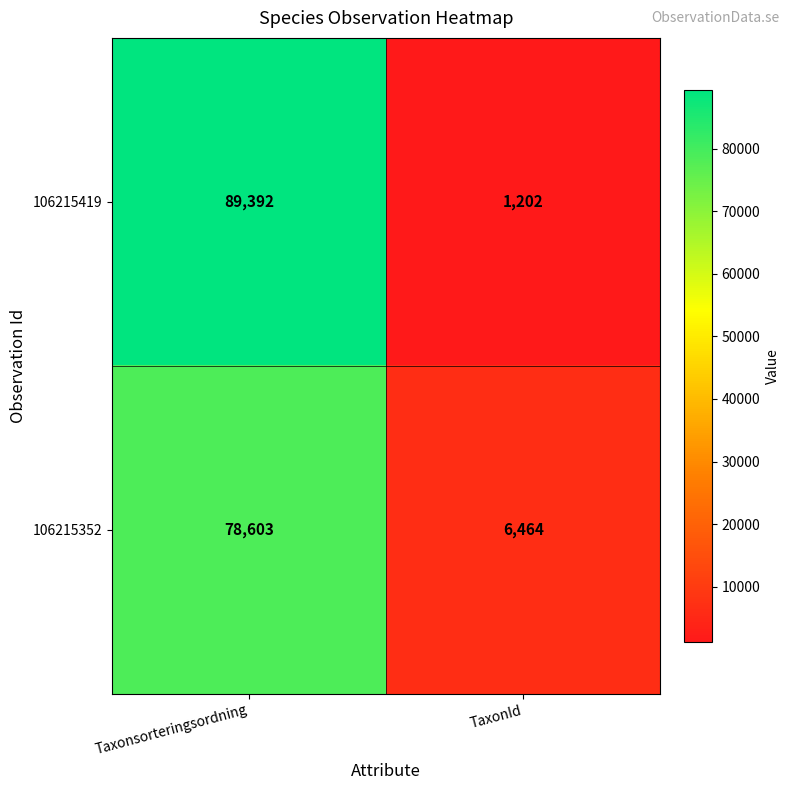

What is the approximate value of 106215419 at TaxonId?

1202